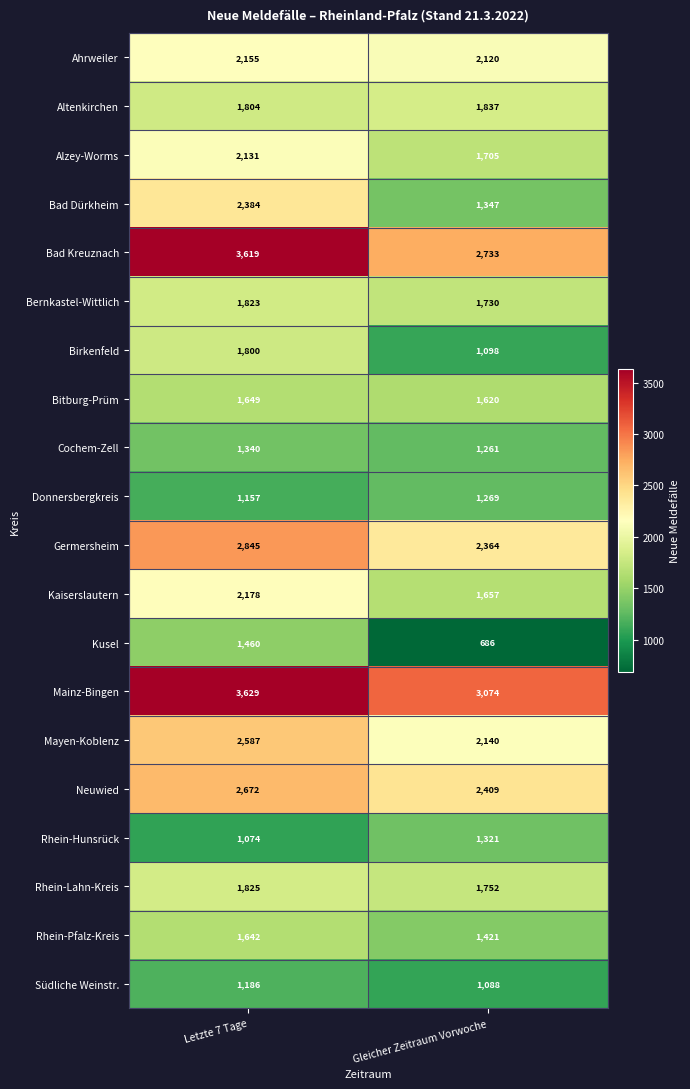

Rank the categories by Germersheim value from highest to lowest.

Letzte 7 Tage, Gleicher Zeitraum Vorwoche